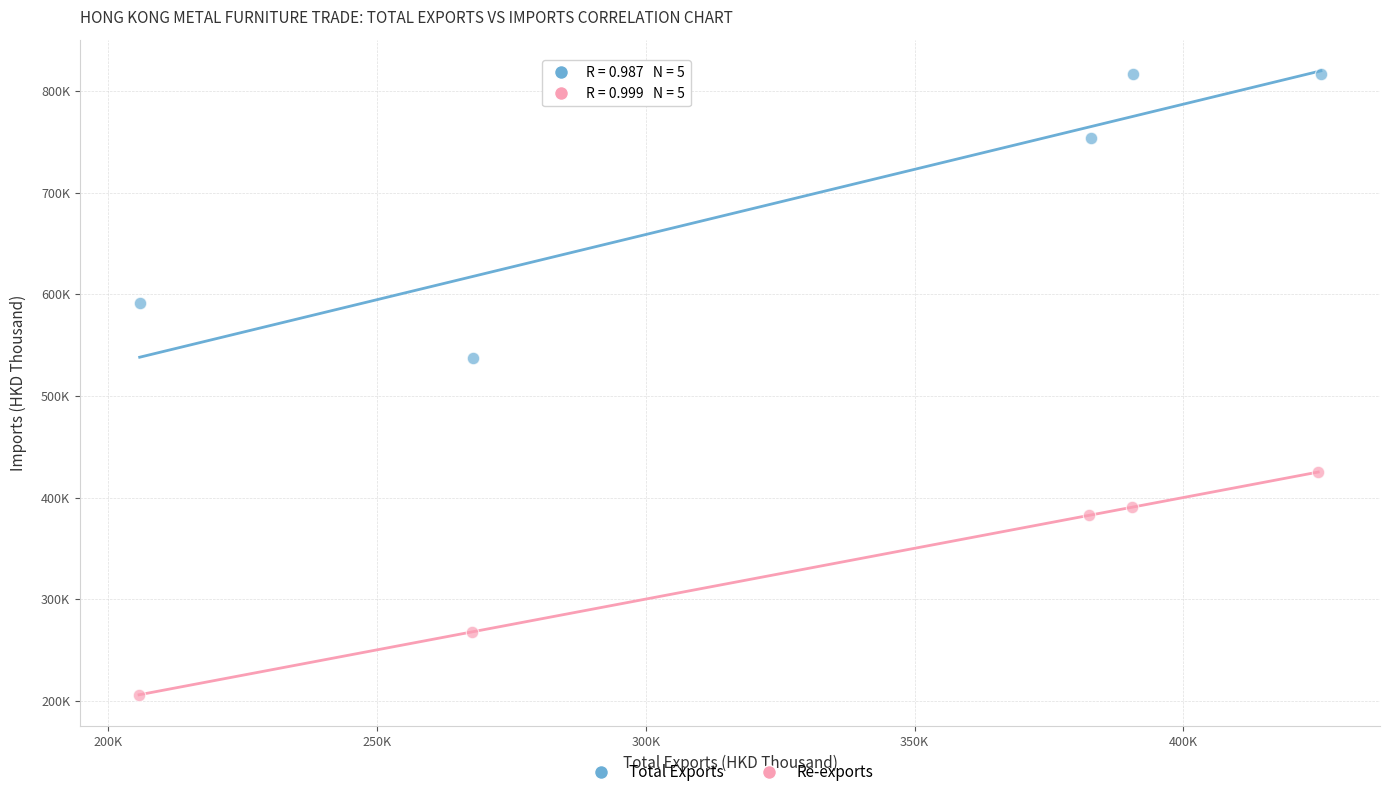

Which series reaches the maximum Y coordinate?

Total Exports